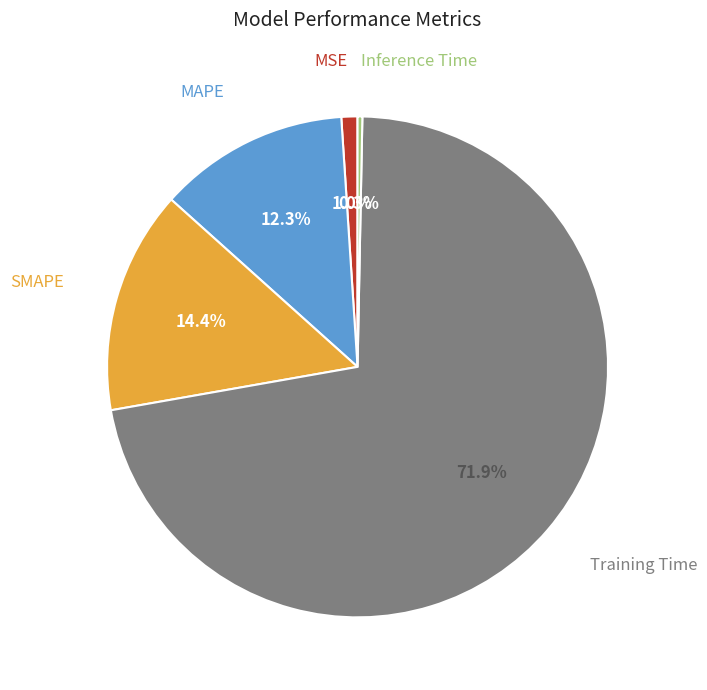

Count the number of slices in the pie.

5